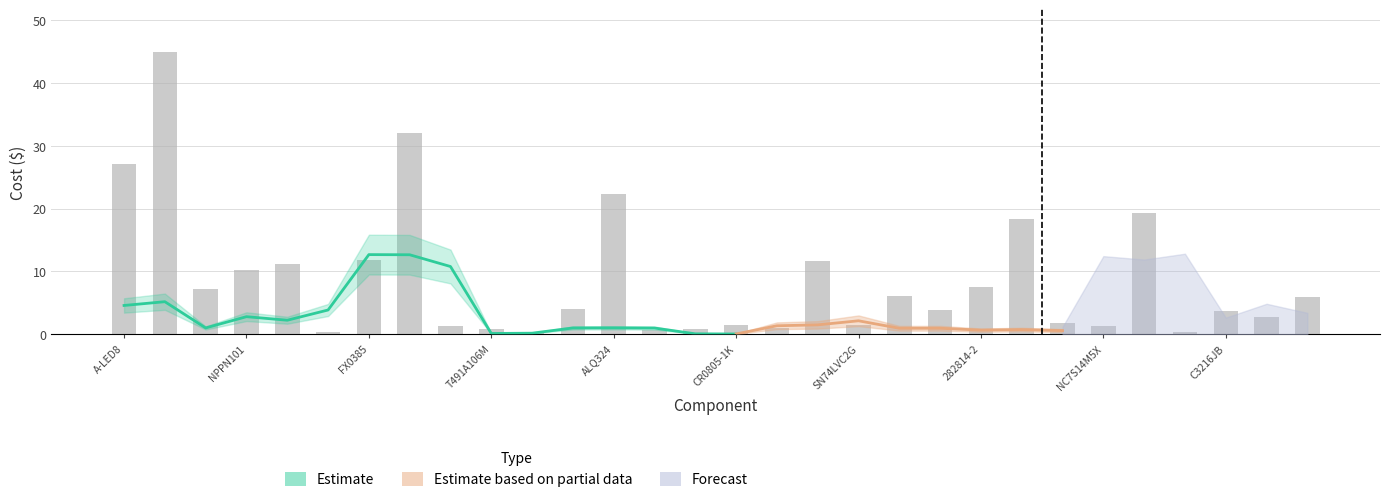

What is the change in value from 16 to 26?

-0.7